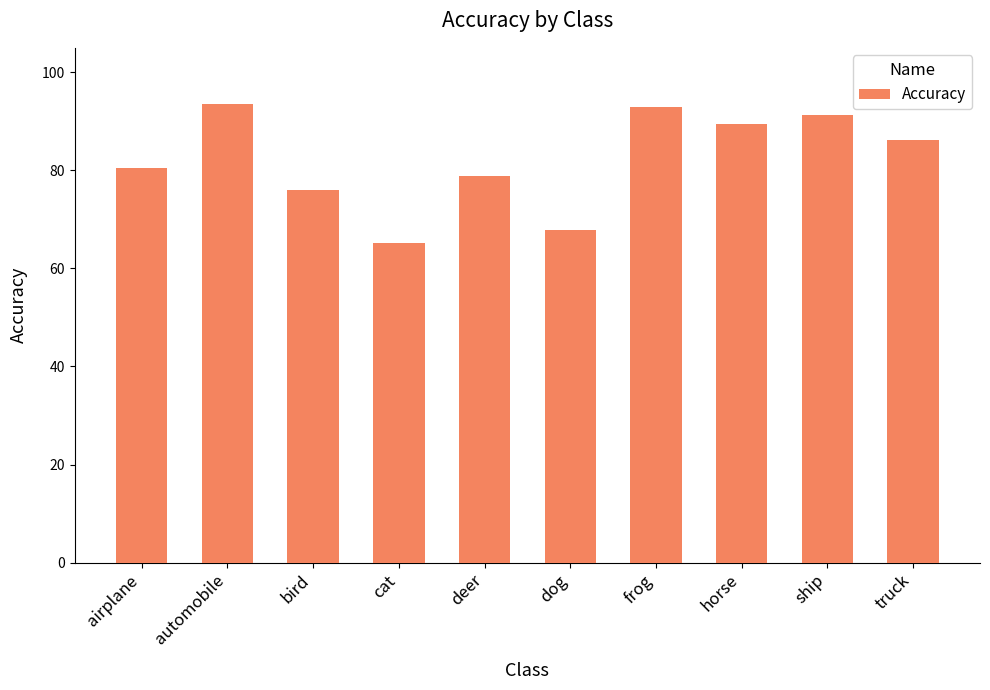

The chart shows a value of 130.2 at truck. True or false?

False